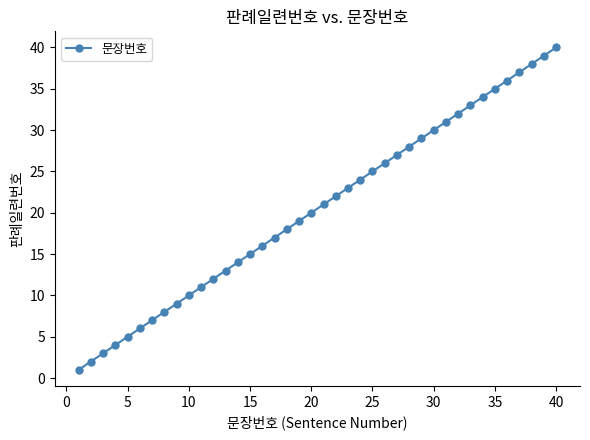

Does the chart have visible grid lines?

No